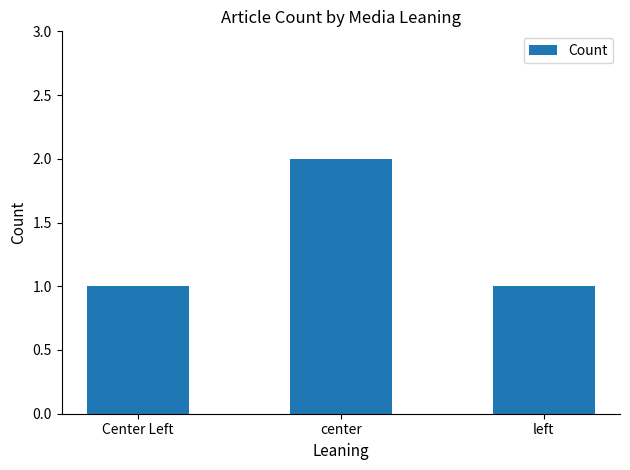

What is the ratio of the value at center to the value at Center Left?

2.0